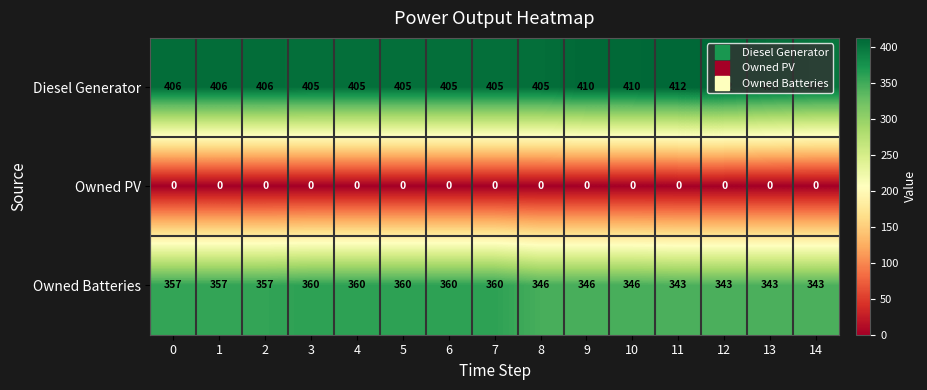

Rank the series at 2 from lowest to highest value.

Owned PV, Owned Batteries, Diesel Generator